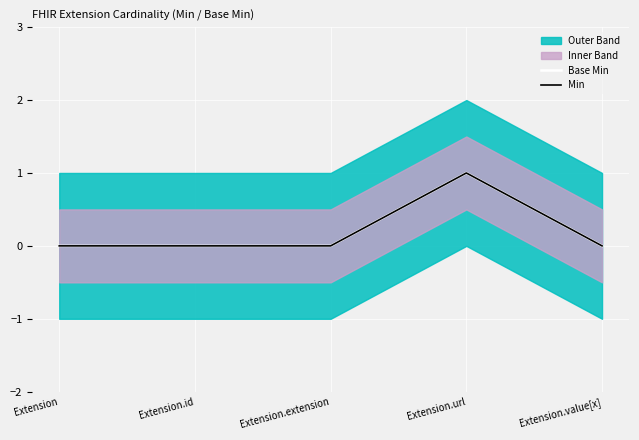

At which label is Min closest to 0?

Extension